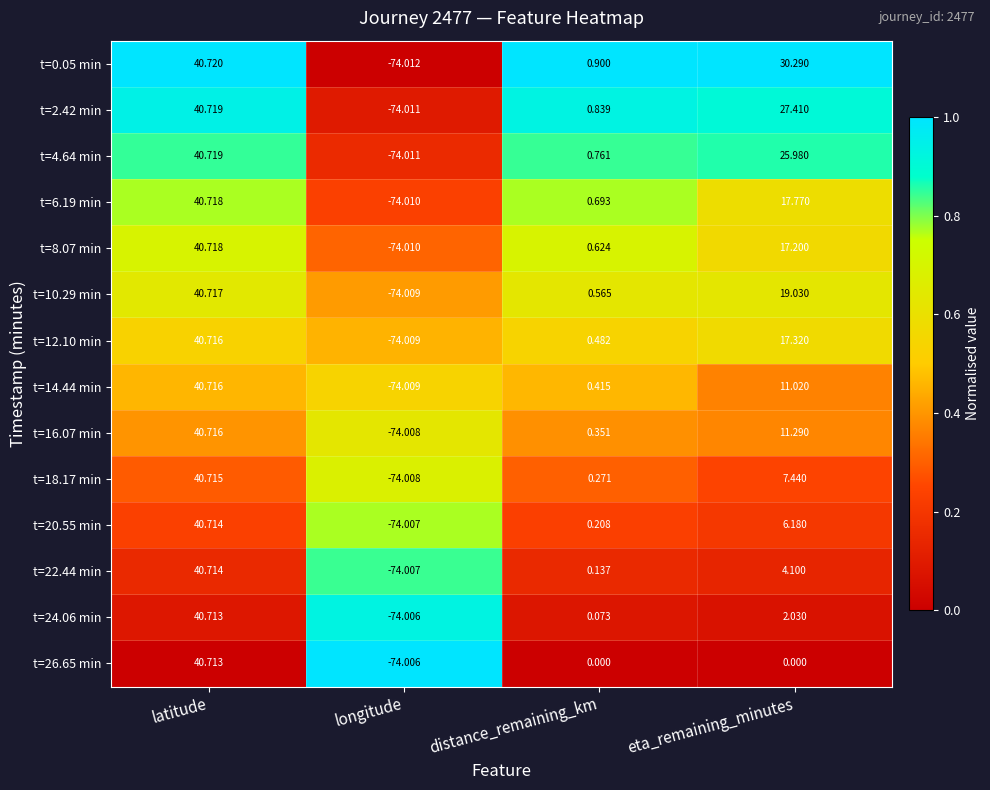

Which category has the highest value across all series?

latitude